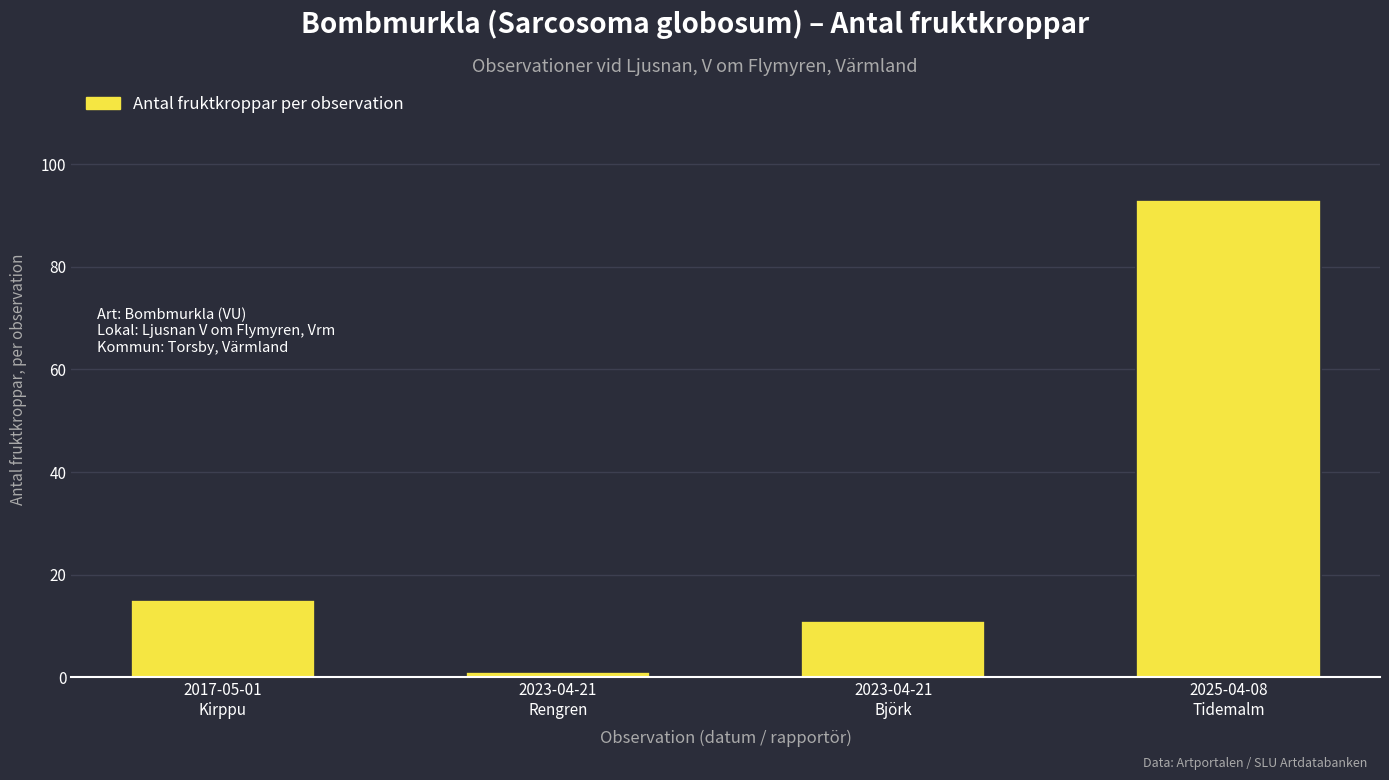

What is the minimum value shown in the chart?

1